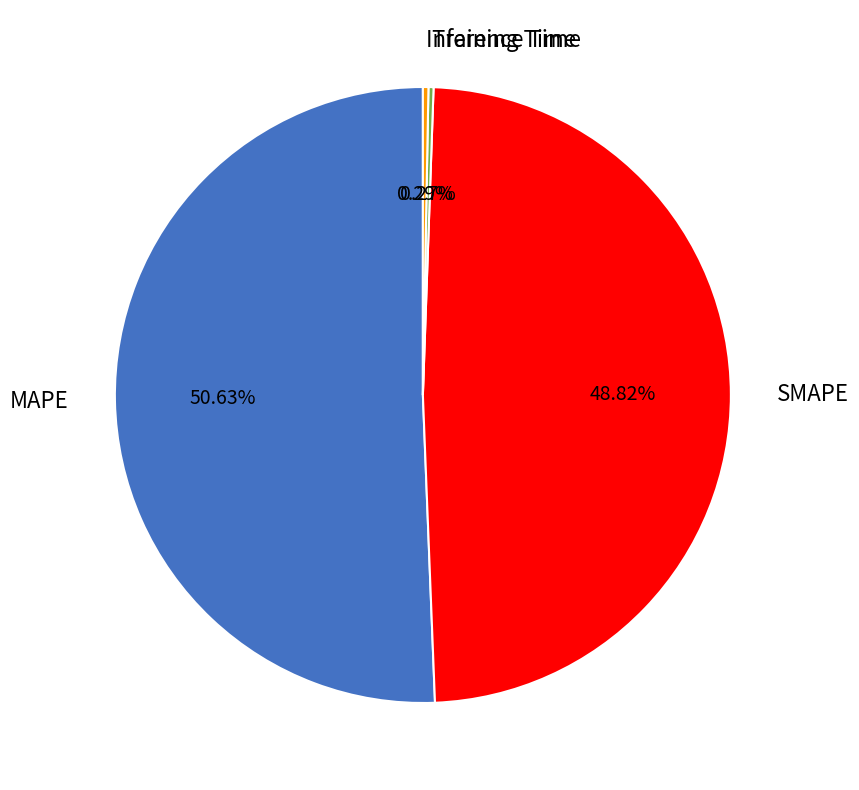

What is the largest slice in the pie chart?

MAPE